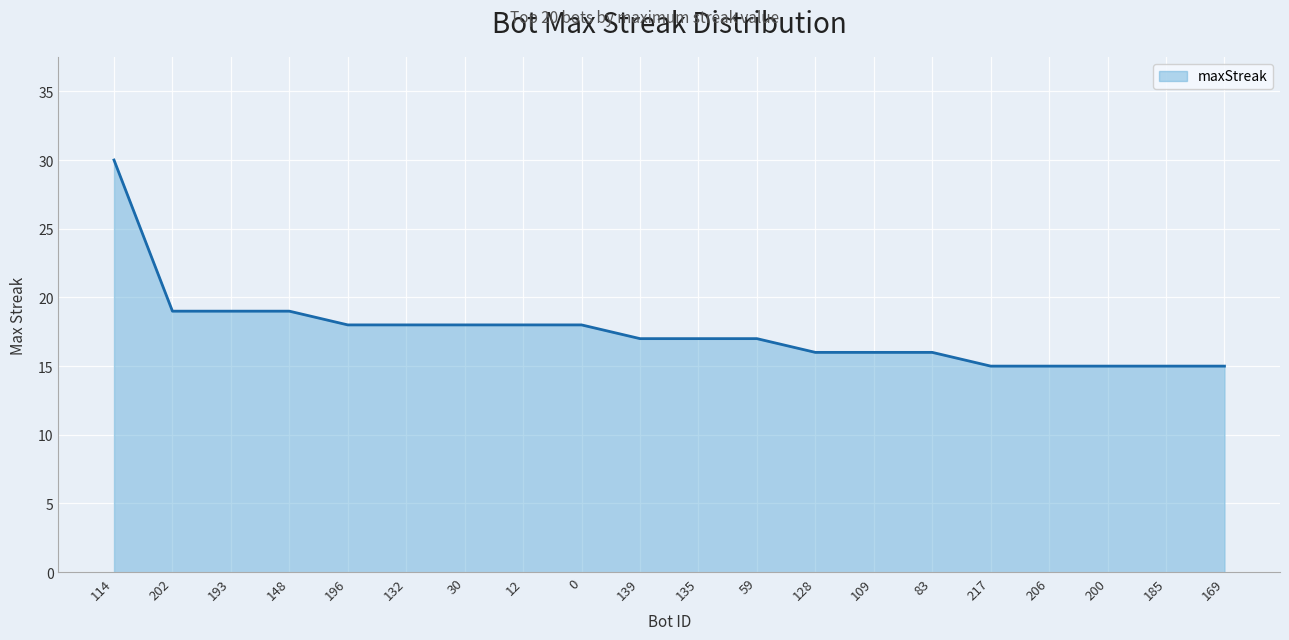

What position from the right is 135?

10